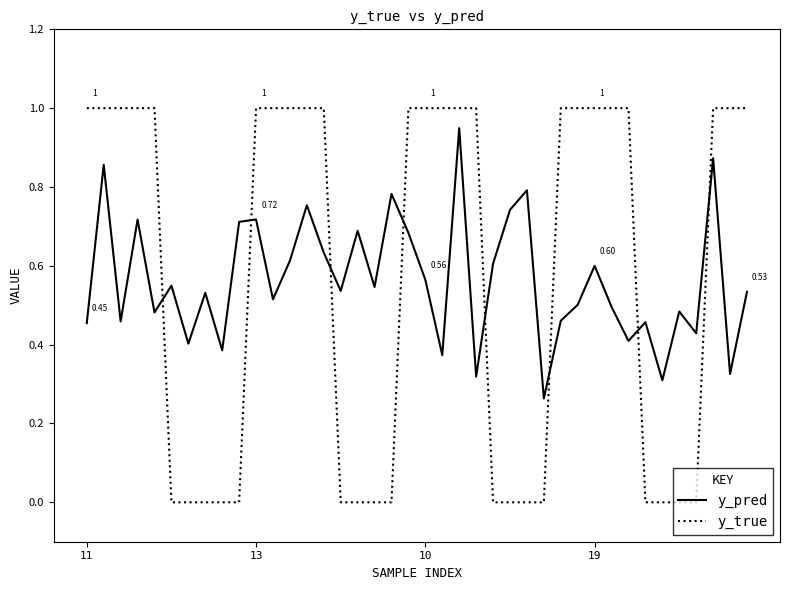

What is the difference between the maximum and minimum values in the y_true series?

1.0